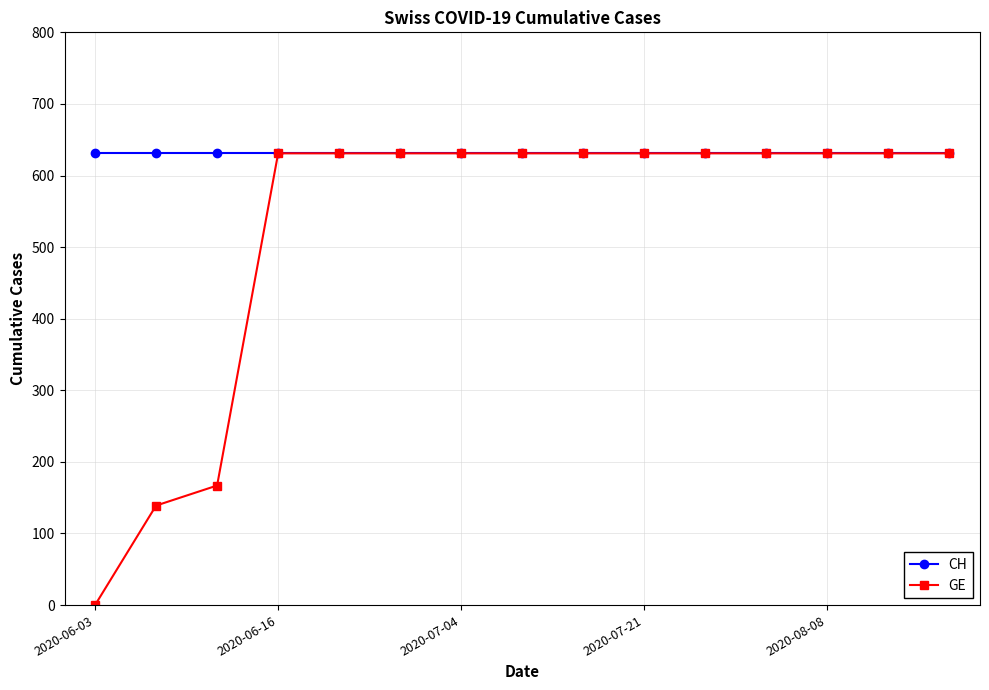

Which series has the widest spread of values?

GE